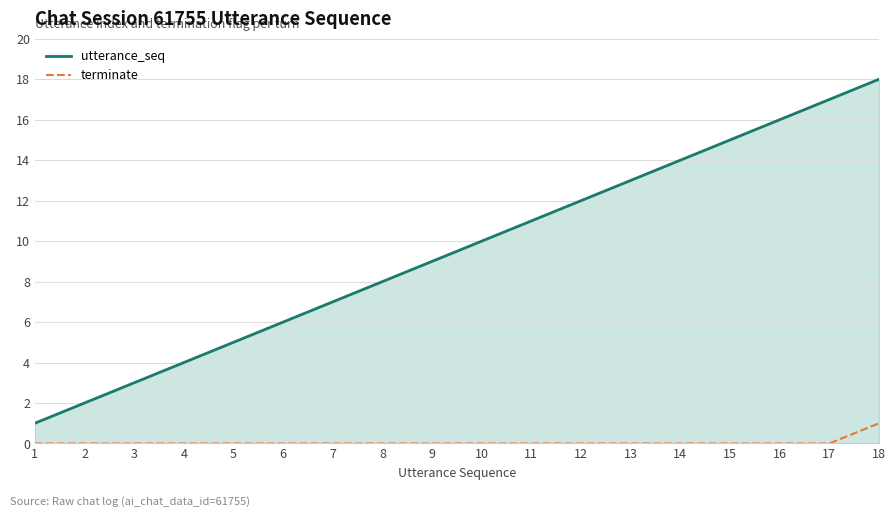

How many lines are shown in the chart?

2